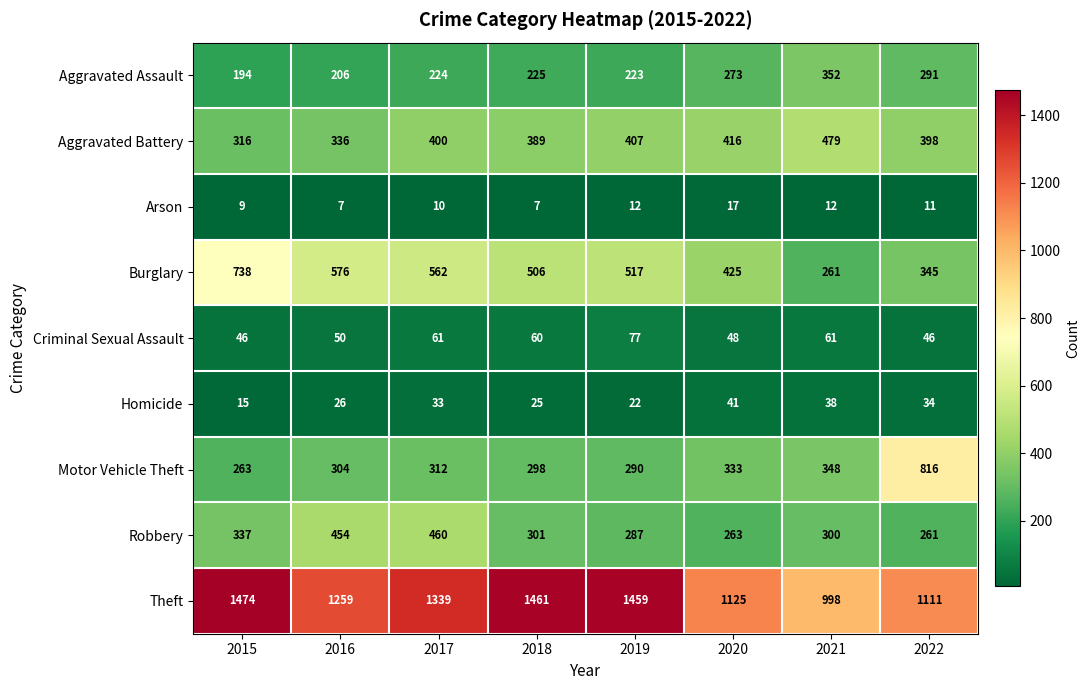

What is the total value across all series at 2020?

2941